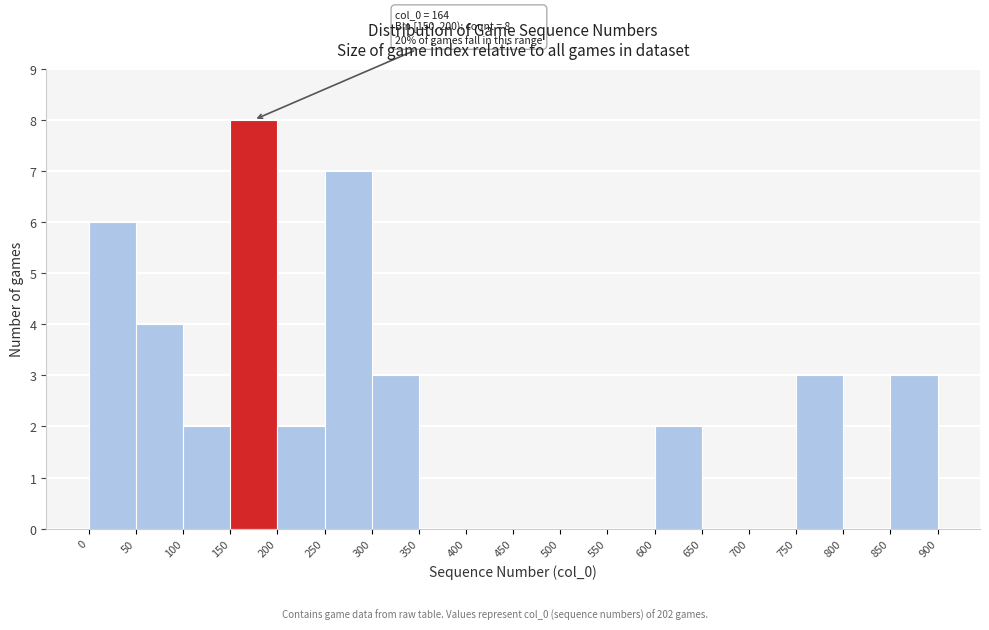

Which range on the x-axis has the tallest bar?

150 to 200